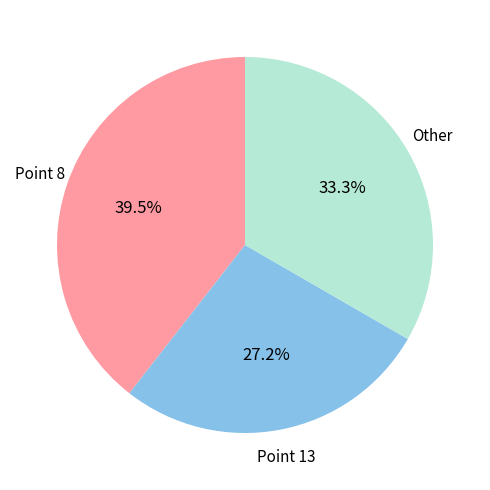

Does any single category account for the majority?

No